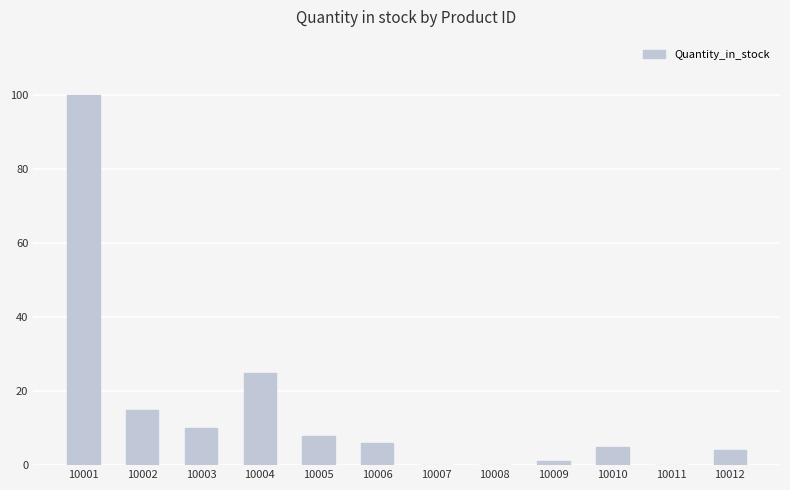

What is the sum of the values at 10009 and 10011?

1